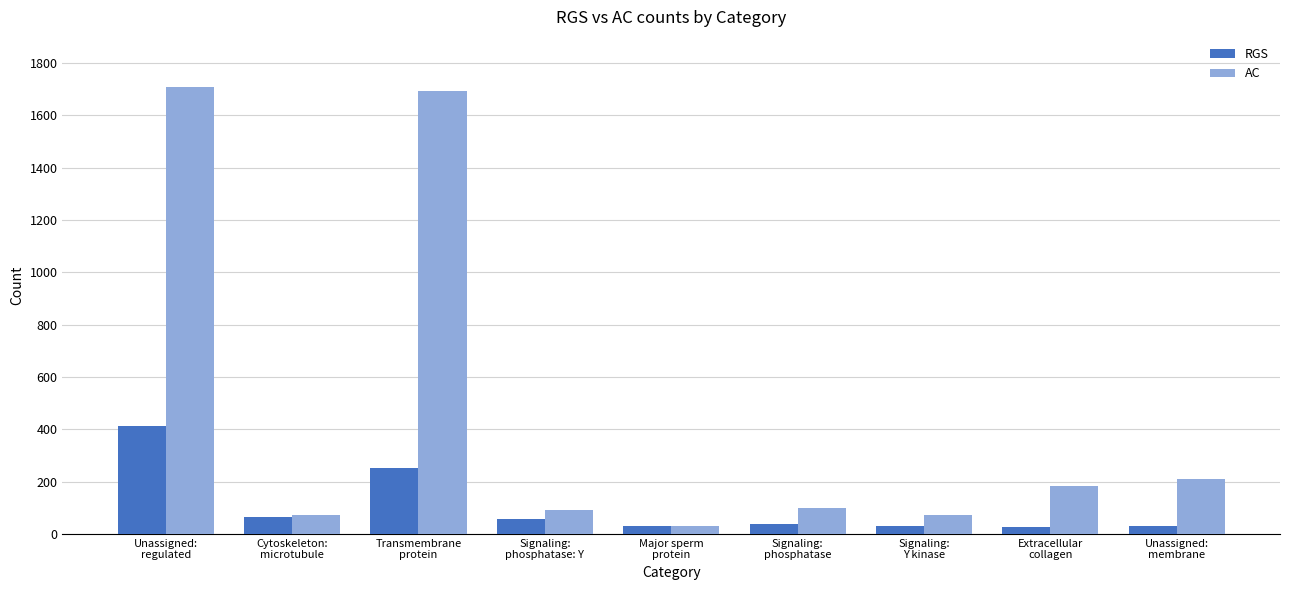

What is the difference between the maximum and minimum values in the AC series?

1676